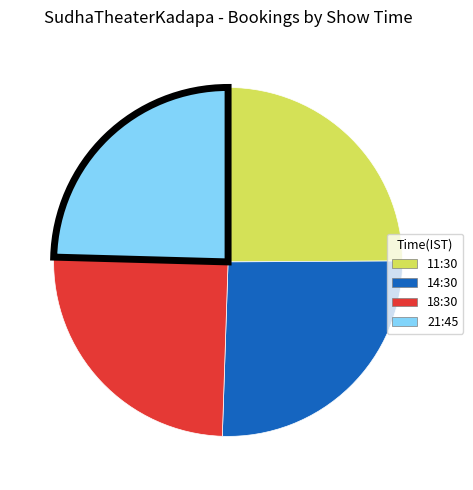

Approximately how many times larger is the value at 21:45 compared to 14:30?

1.0